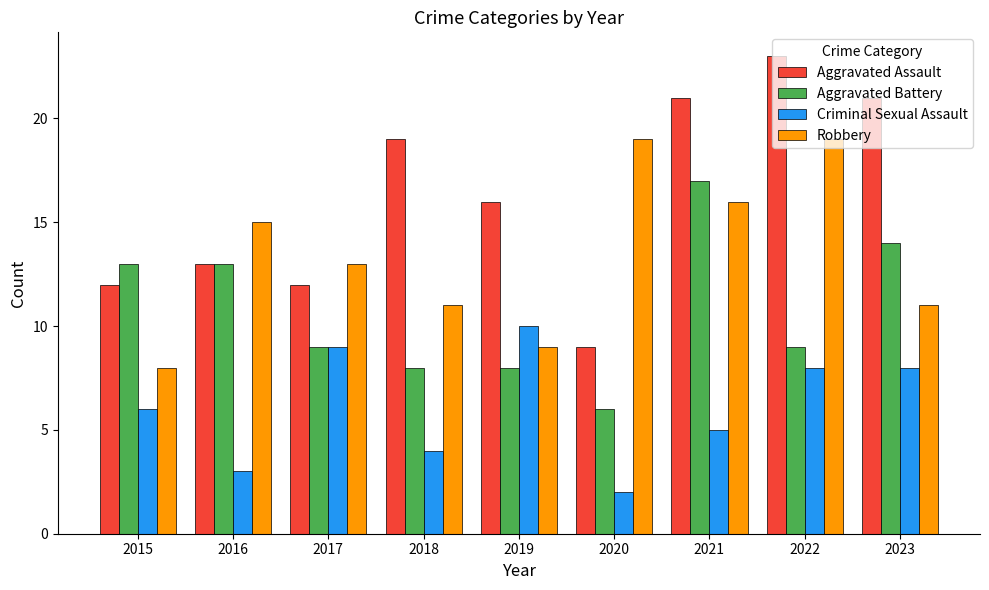

What is the approximate value of Criminal Sexual Assault at 2023?

8